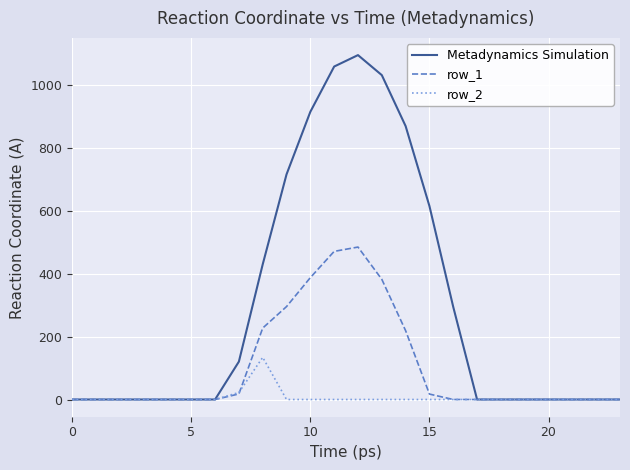

What are all the series names shown in the legend?

Metadynamics Simulation, row_1, row_2